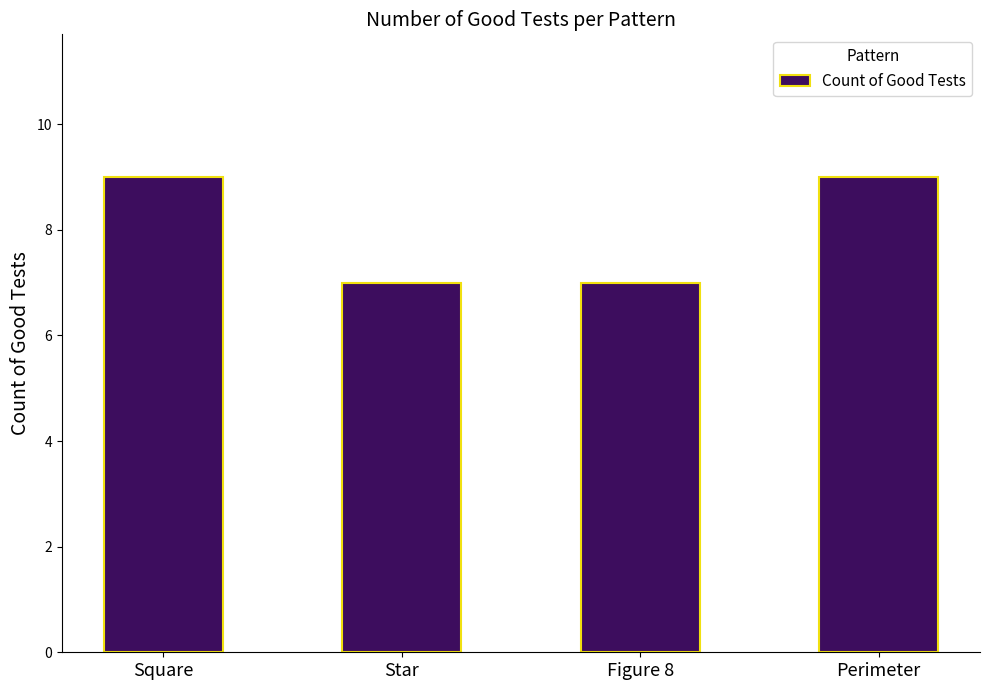

True or false: the data shows 15 at Square.

False